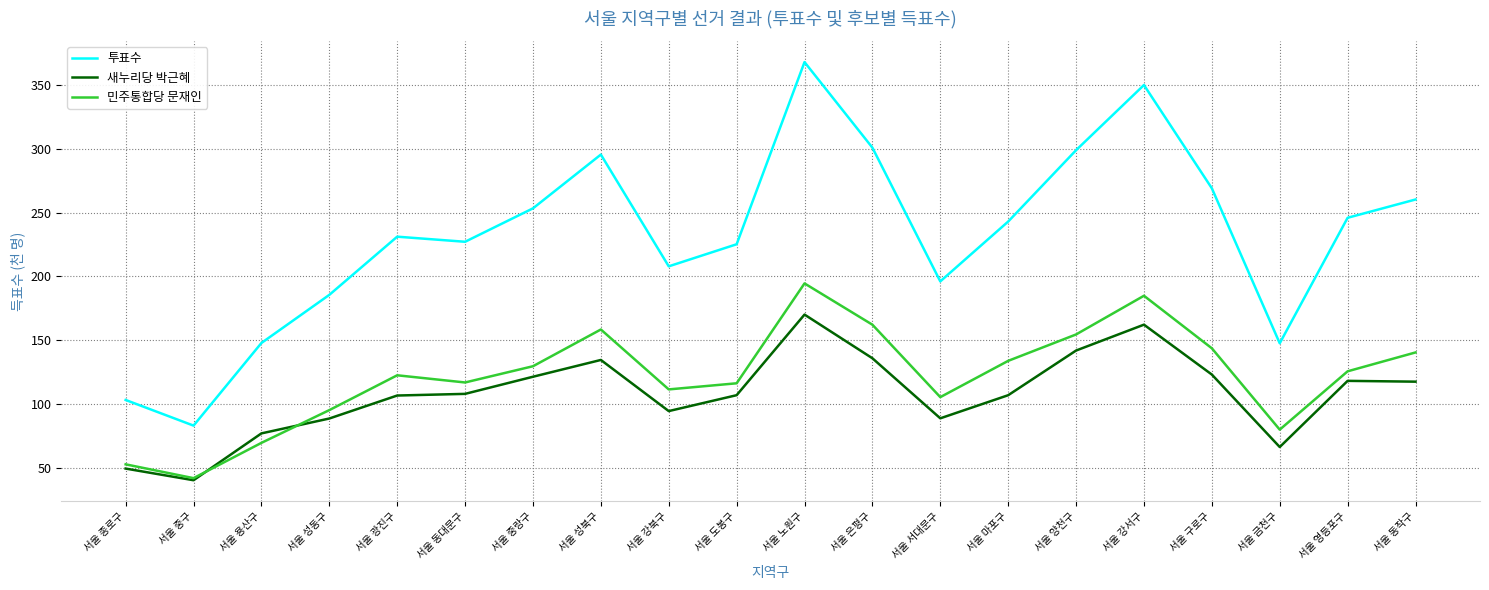

What is the sum of the 투표수 values at 서울 용산구 and 서울 서대문구?

344.0